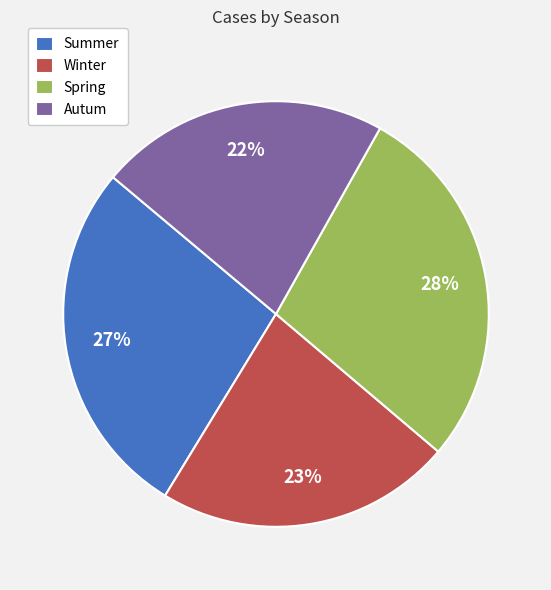

True or false: Winter accounts for 37% of the total.

False